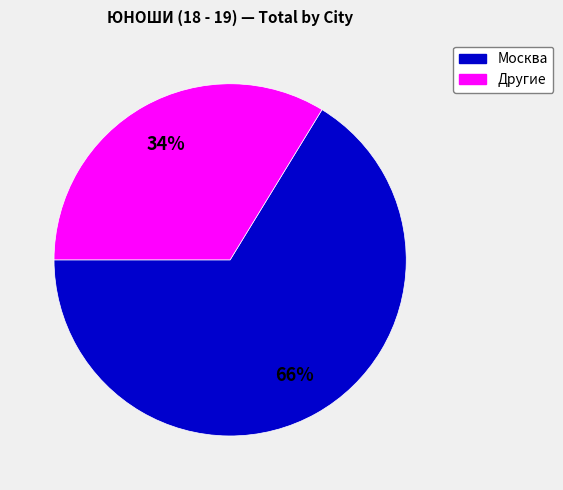

Is the sum of Москва and Другие greater than half?

Yes